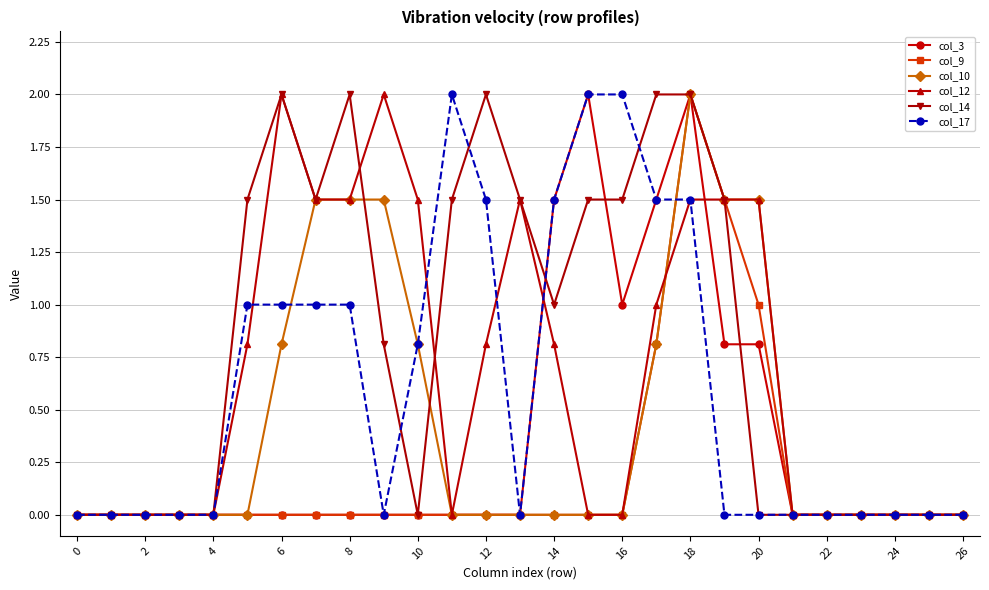

What is the value of the col_12 point at the 21st from the left?

1.5